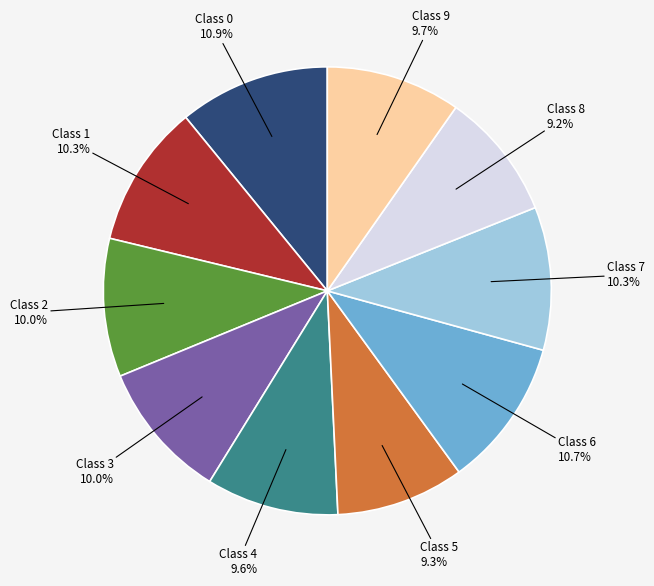

Does any single category account for the majority?

No